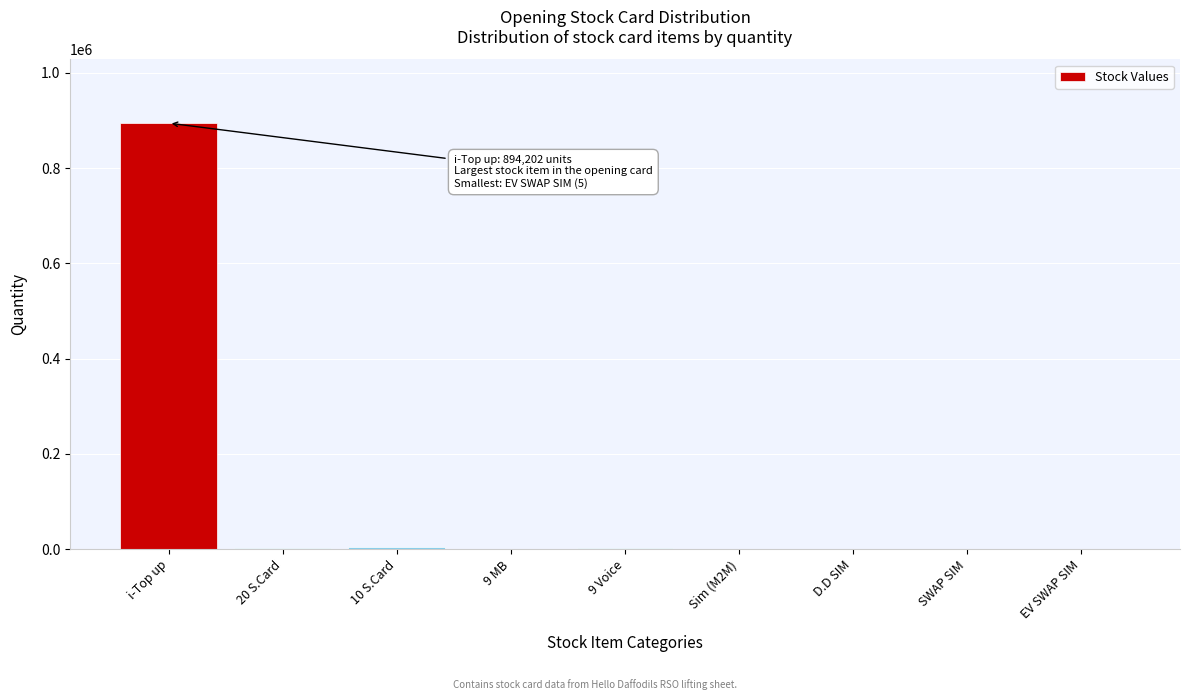

What is the maximum value shown in the chart?

894202